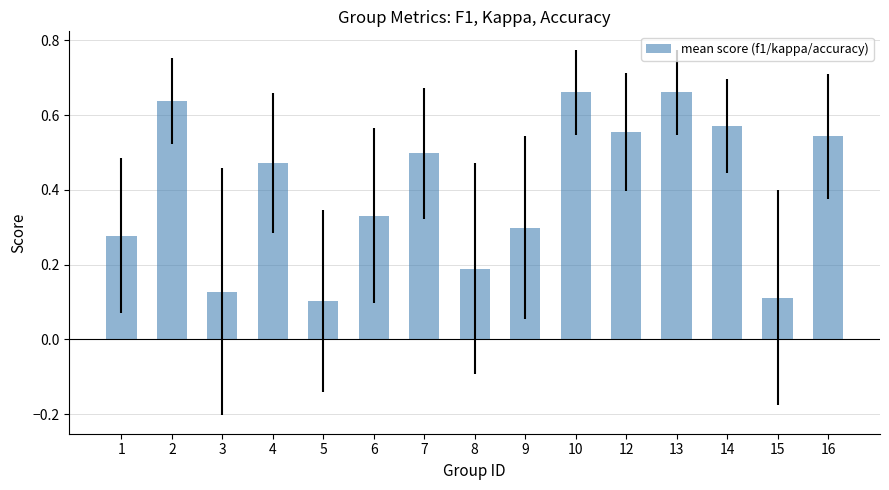

True or false: the data shows 0.3 at 4.

False